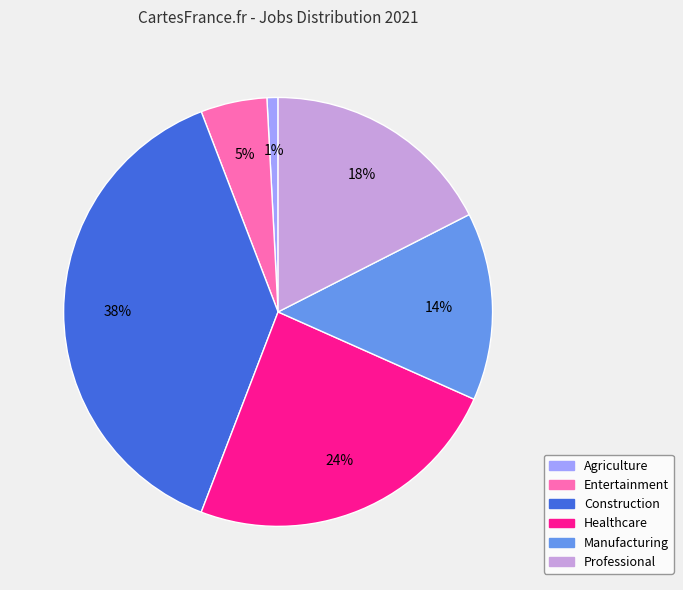

Does any single category account for the majority?

No